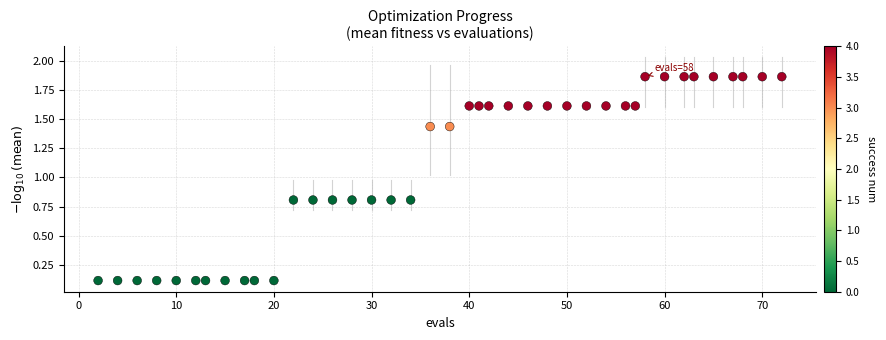

What is the range of Y values (max minus min)?

1.7